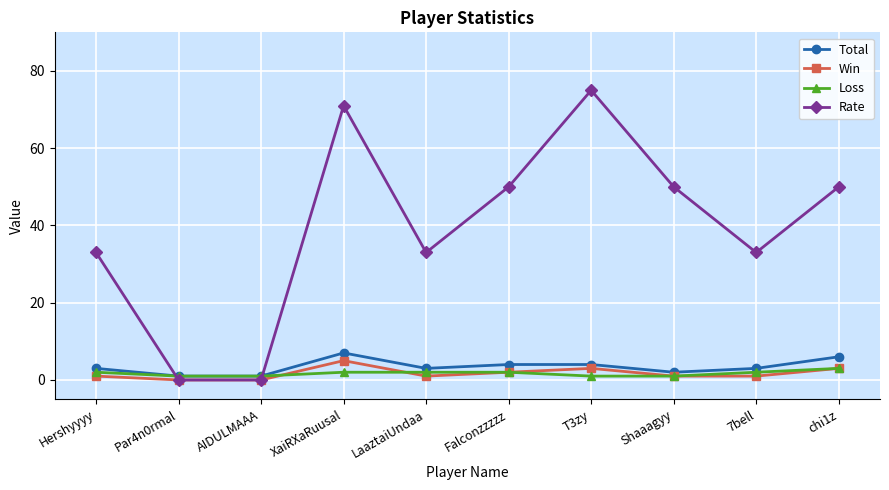

What is the sum of all Loss values?

17